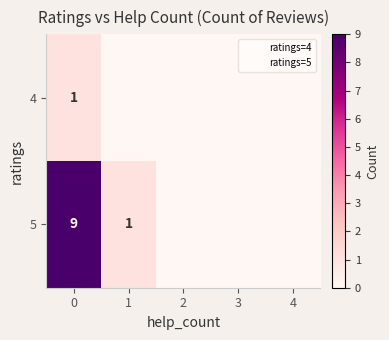

Is it true that 5 equals 3 at 0?

False